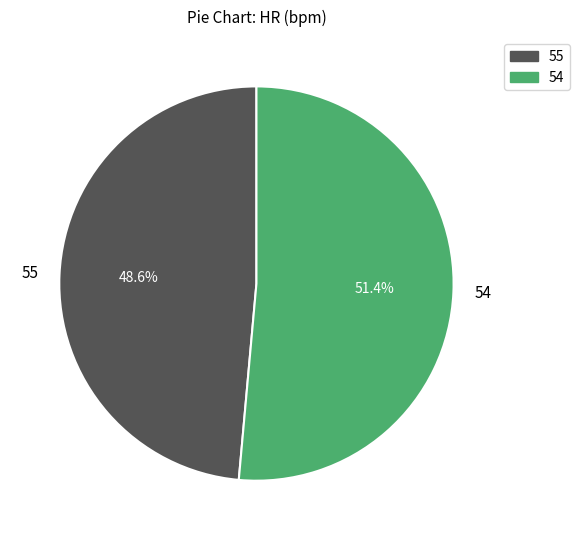

To the nearest percent, what is the difference between the 55 and 54 slice percentages?

3%